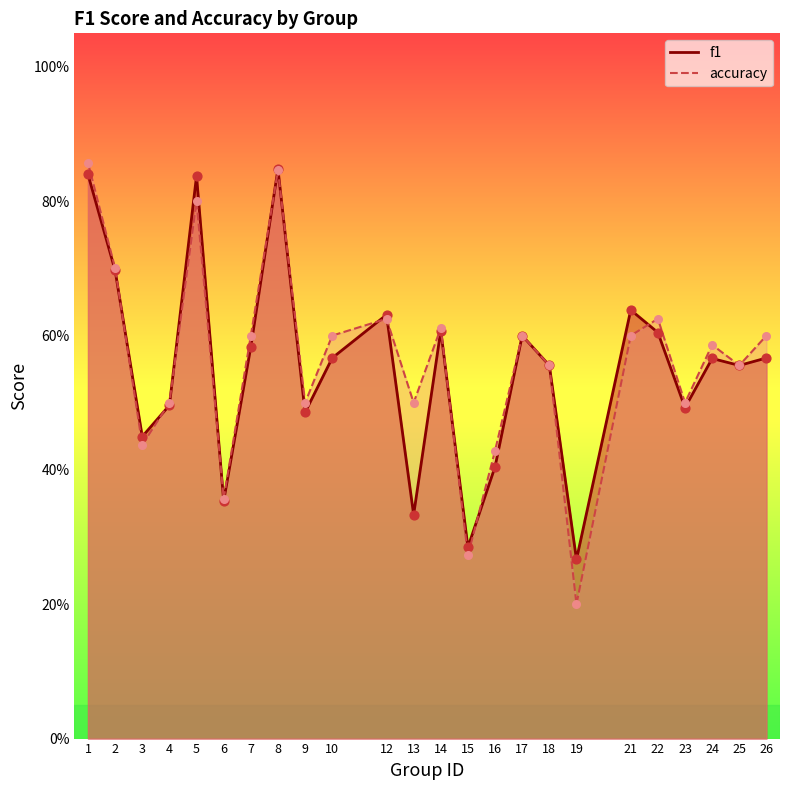

Which series has the largest Y range (max minus min)?

accuracy